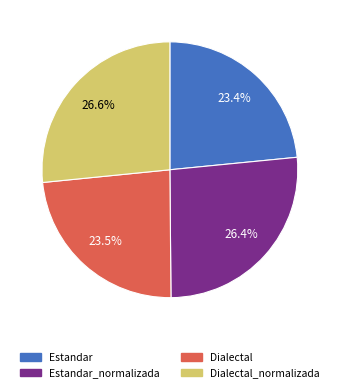

Is there a majority slice in this chart?

No